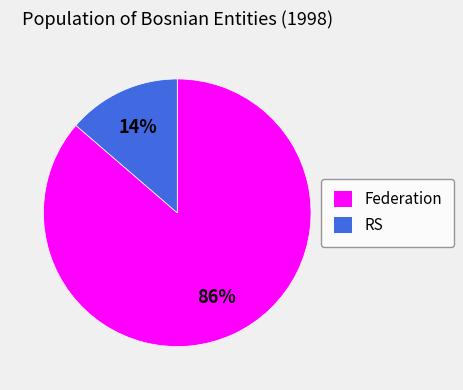

Combined, do Federation and RS account for over 50%?

Yes